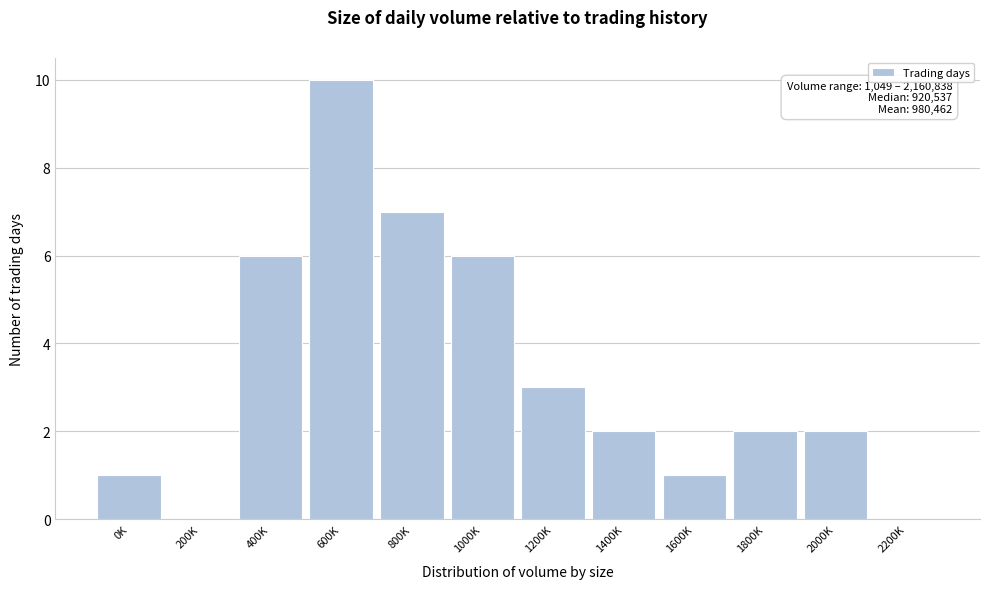

Reading left to right, extract all data points from this chart.

0K=1	200K=0	400K=6	600K=10	800K=7	1000K=6	1200K=3	1400K=2	1600K=1	1800K=2	2000K=2	2200K=0